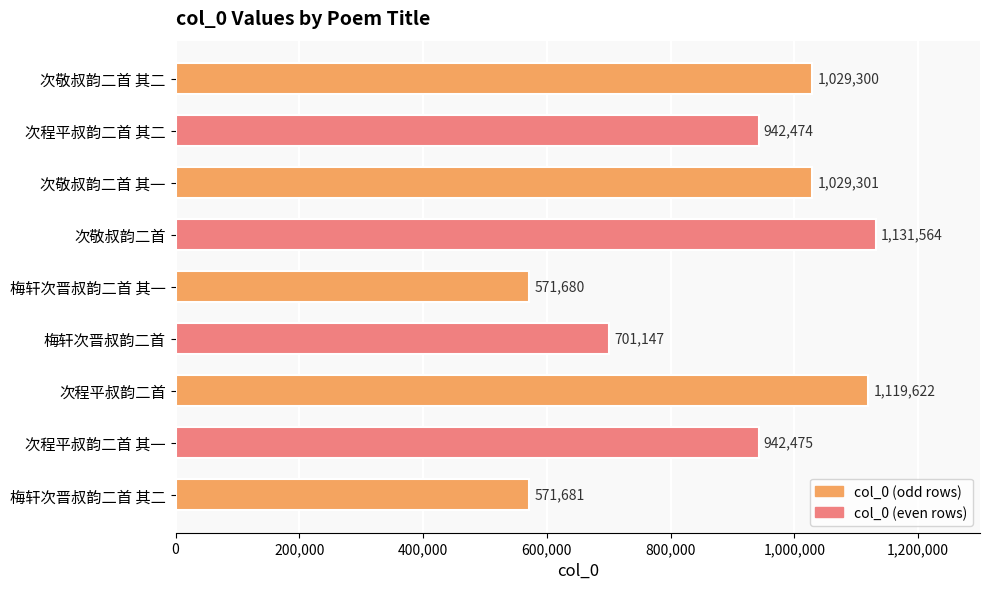

Rank the categories by value from highest to lowest.

次敬叔韵二首, 次程平叔韵二首, 次敬叔韵二首 其一, 次敬叔韵二首 其二, 次程平叔韵二首 其一, 次程平叔韵二首 其二, 梅轩次晋叔韵二首, 梅轩次晋叔韵二首 其二, 梅轩次晋叔韵二首 其一